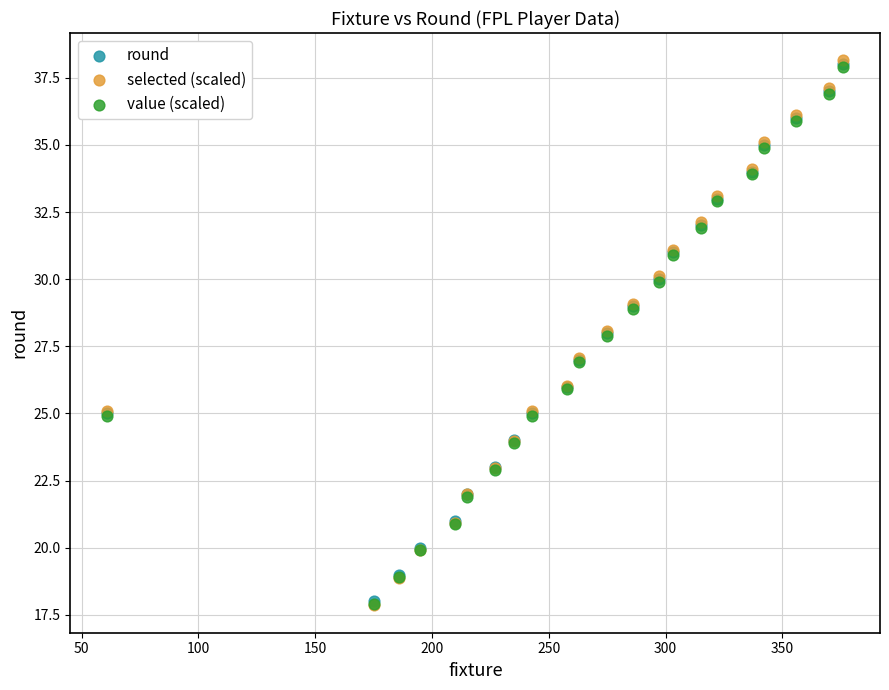

What are all the series names shown in the legend?

round, selected (scaled), value (scaled)